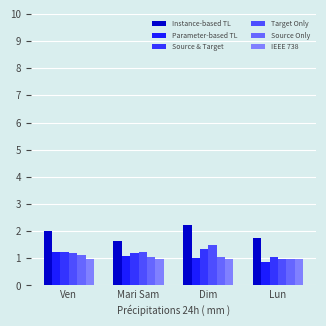

Which category has the lowest value across all series?

Lun